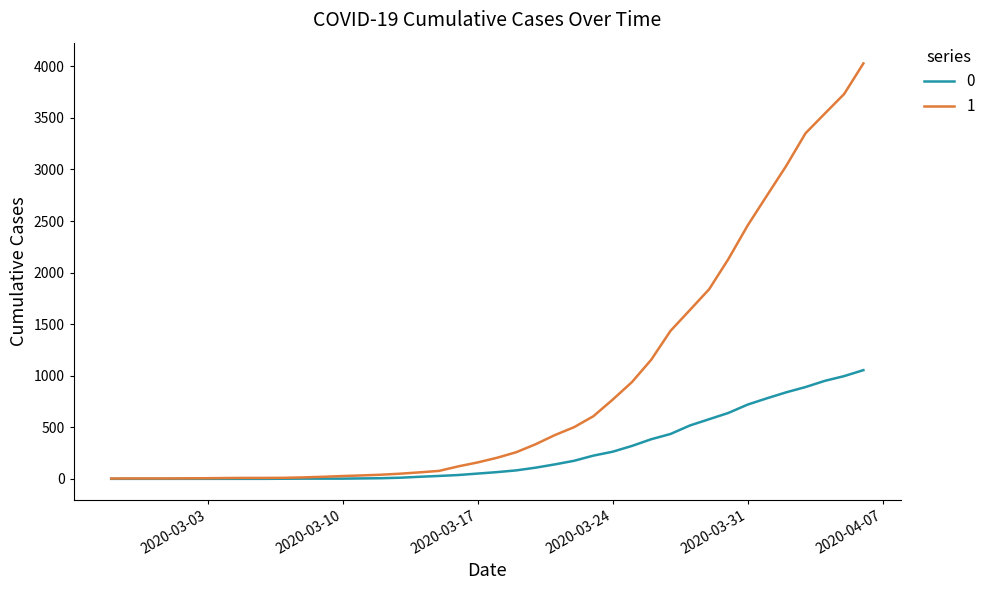

List the series in order of their overall mean, lowest first.

0, 1